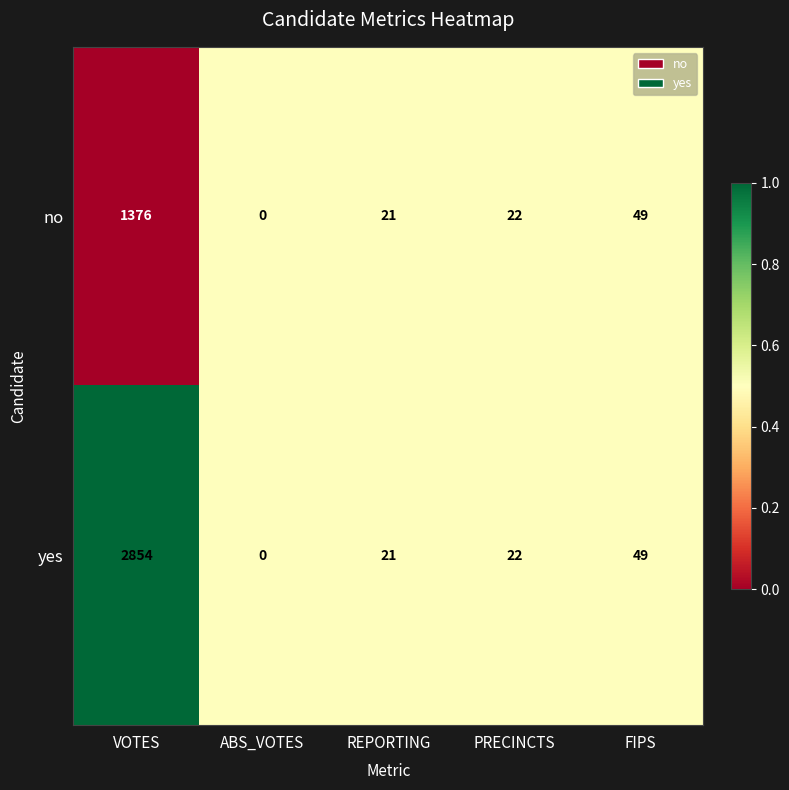

True or false: no has a value of 29 at REPORTING.

False